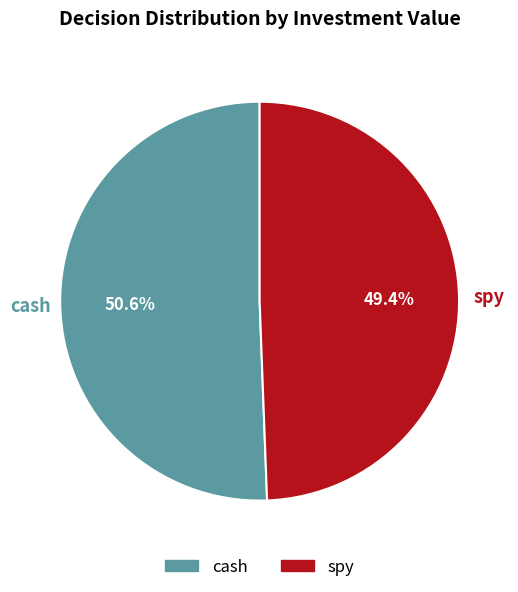

Count the number of slices in the pie.

2